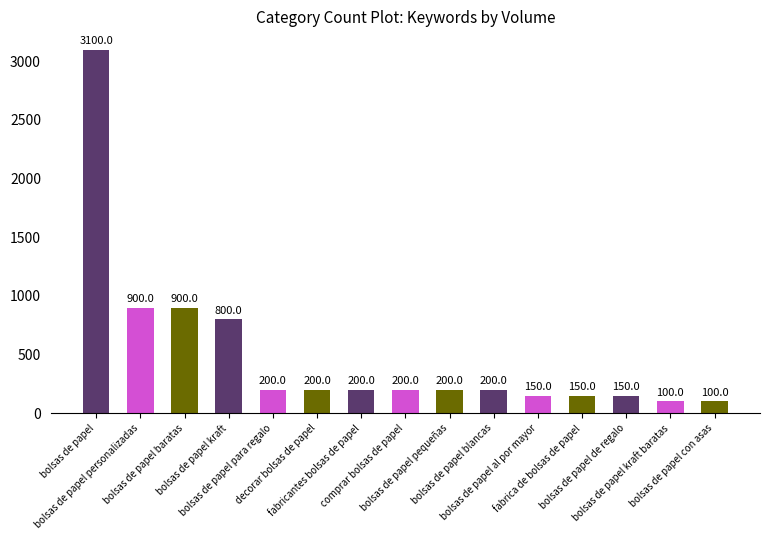

Reading left to right, extract all data points from this chart.

bolsas de papel=3100	bolsas de papel personalizadas=900	bolsas de papel baratas=900	bolsas de papel kraft=800	bolsas de papel para regalo=200	decorar bolsas de papel=200	fabricantes bolsas de papel=200	comprar bolsas de papel=200	bolsas de papel pequeñas=200	bolsas de papel blancas=200	bolsas de papel al por mayor=150	fabrica de bolsas de papel=150	bolsas de papel de regalo=150	bolsas de papel kraft baratas=100	bolsas de papel con asas=100